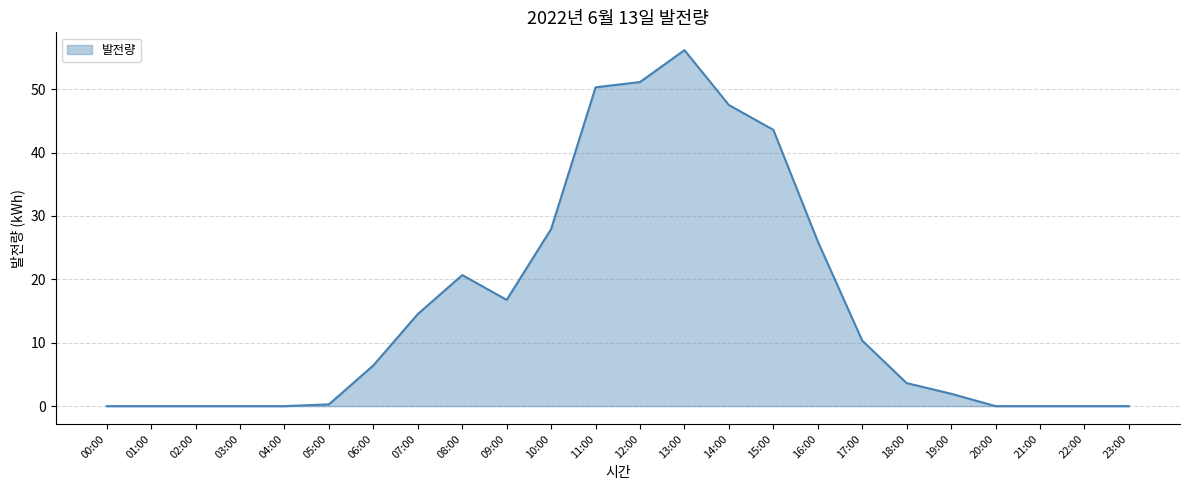

What is the change in value from 16:00 to 22:00?

-26.0